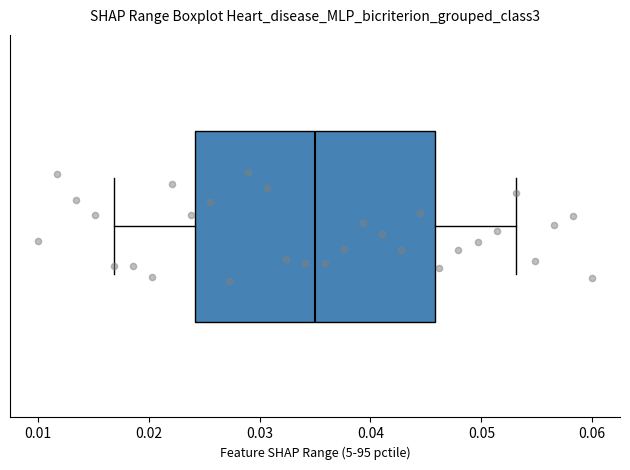

Transcribe this box plot: give where the median line is, the range the box spans, and where the two whiskers end, as read against the x-axis. The values are not printed on the chart, so give them approximately, as read against the axis.

median 0.035, box 0.024 to 0.046, whiskers 0.017 to 0.053